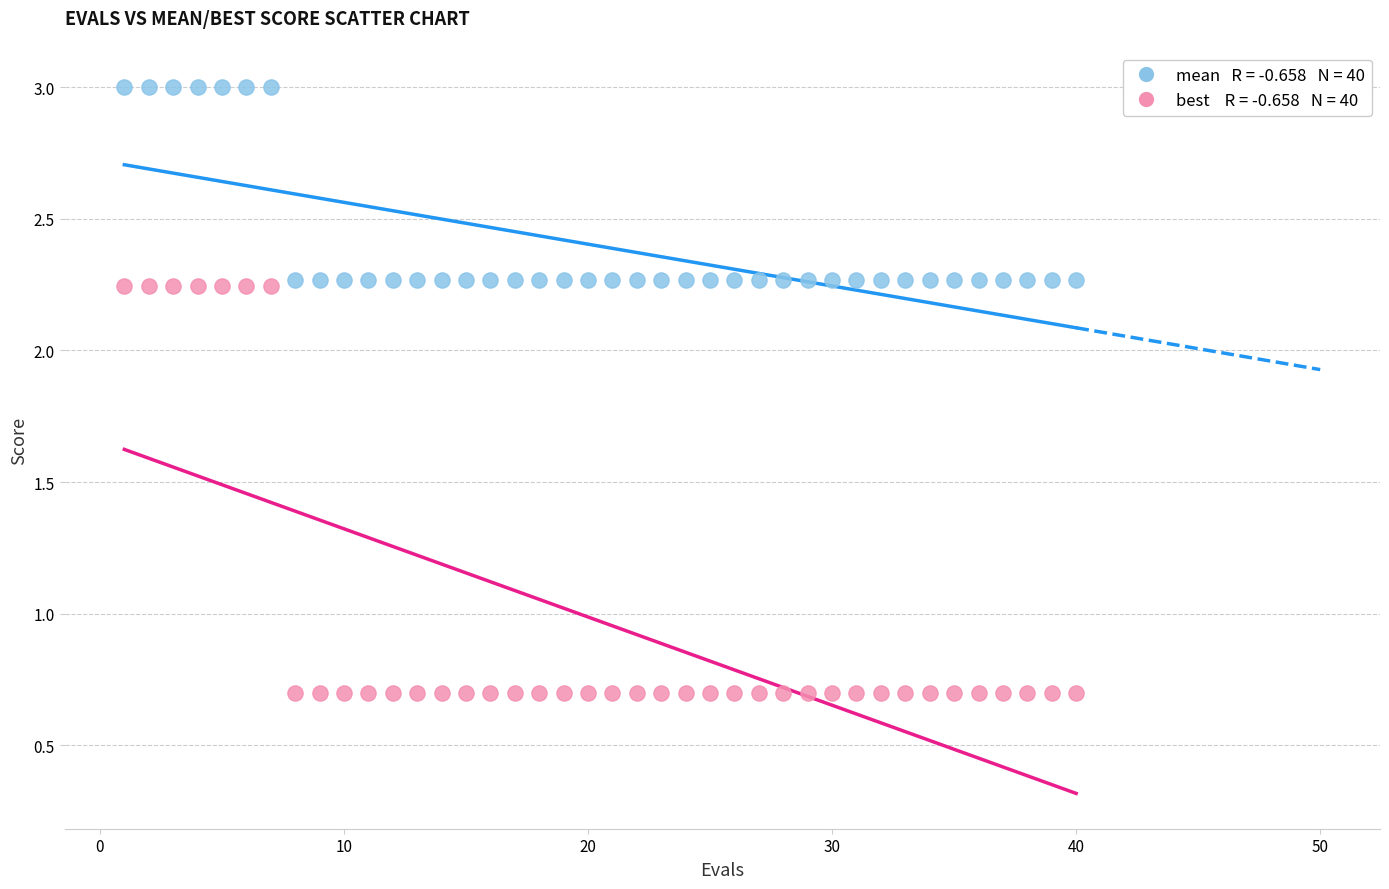

Across all data points, what is the range of X values (max minus min)?

39.0